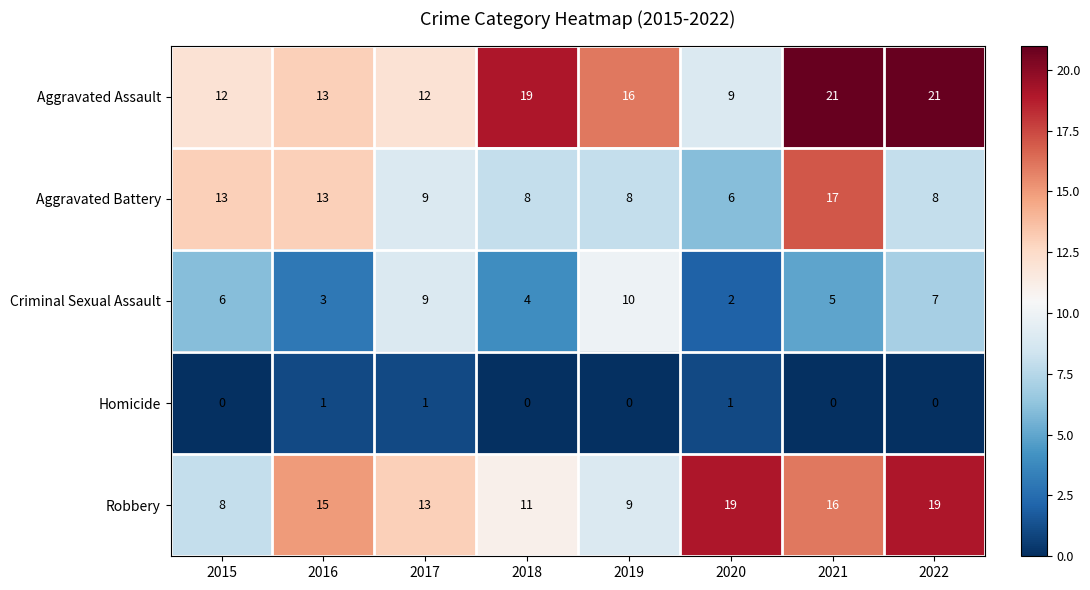

Which series has the widest spread of values?

Aggravated Assault